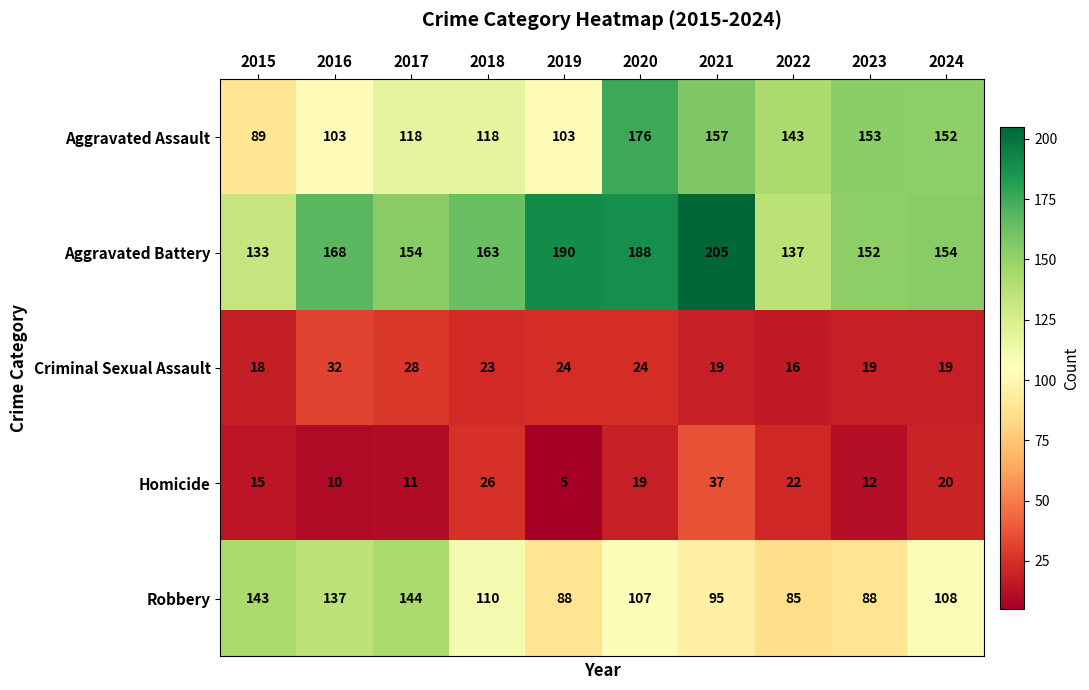

Which series changed the most between 2015 and 2022?

Robbery